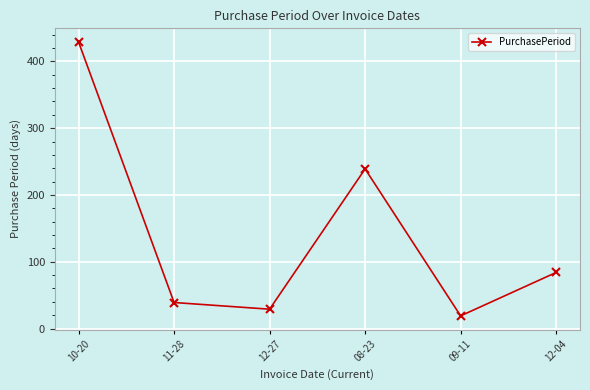

How many interior local valleys (lower than both neighbors) does the data have?

2